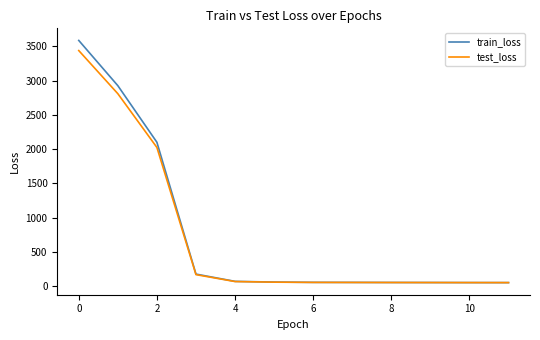

What is the sum of all train_loss values?

9233.6